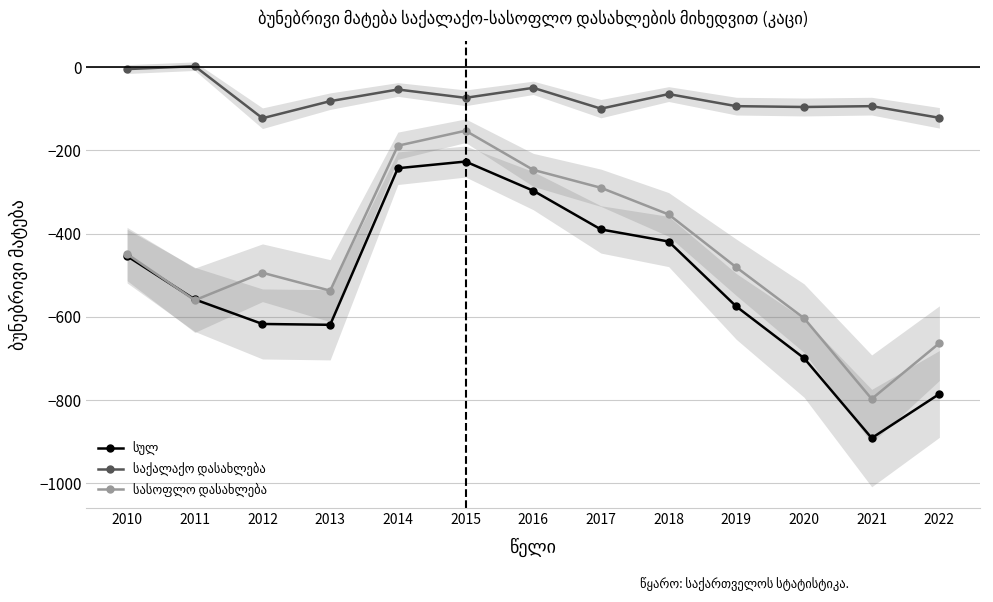

What is the total value across all series at 2012?

-1234